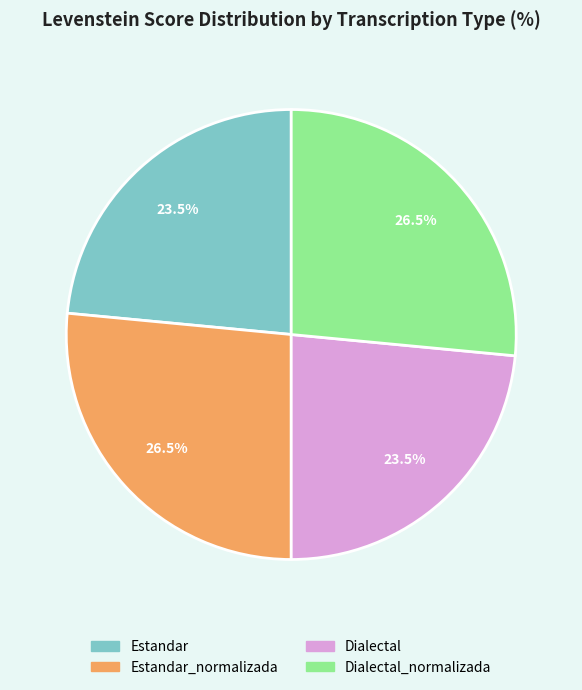

Is there a majority slice in this chart?

No